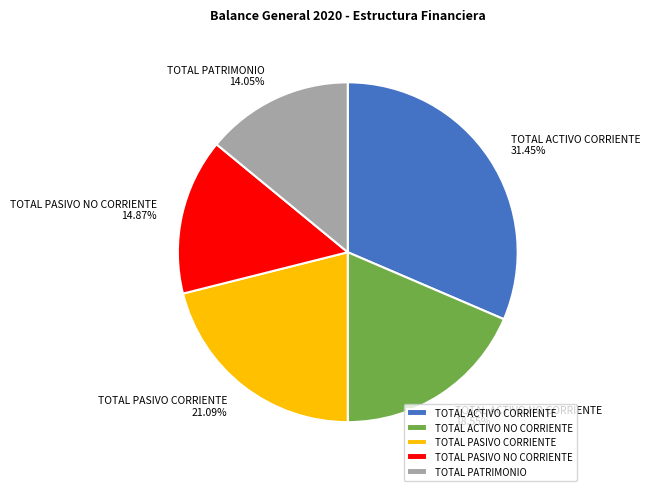

The TOTAL ACTIVO CORRIENTE slice represents 31% of the pie. True or false?

True